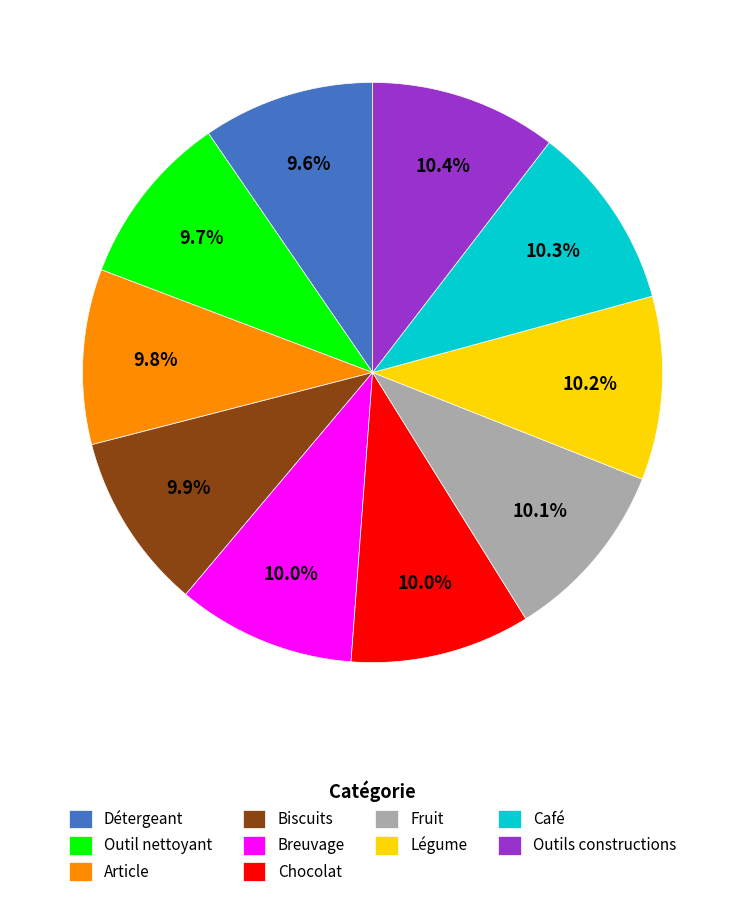

The Outils constructions slice represents 10% of the pie. True or false?

True